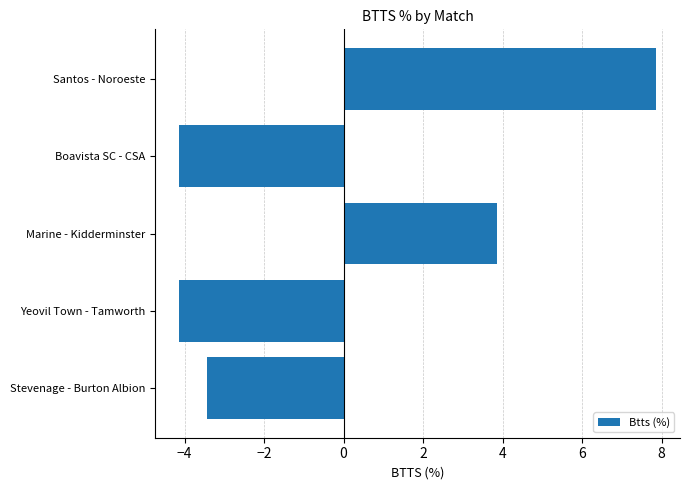

Reading bottom to top, what are all the values shown in this chart?

Stevenage - Burton Albion=-3.4	Yeovil Town - Tamworth=-4.1	Marine - Kidderminster=3.9	Boavista SC - CSA=-4.1	Santos - Noroeste=7.9